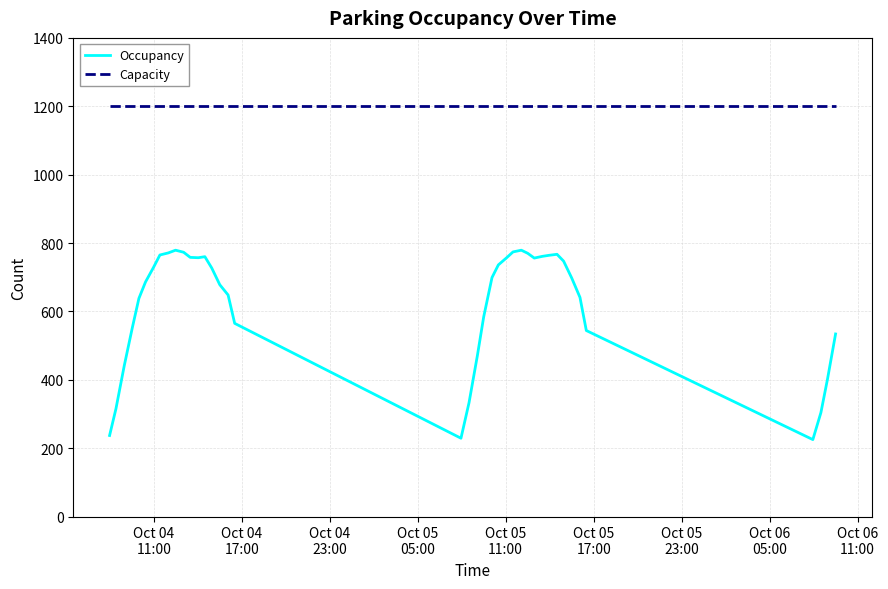

List the series in order of their peak value, lowest first.

Occupancy, Capacity